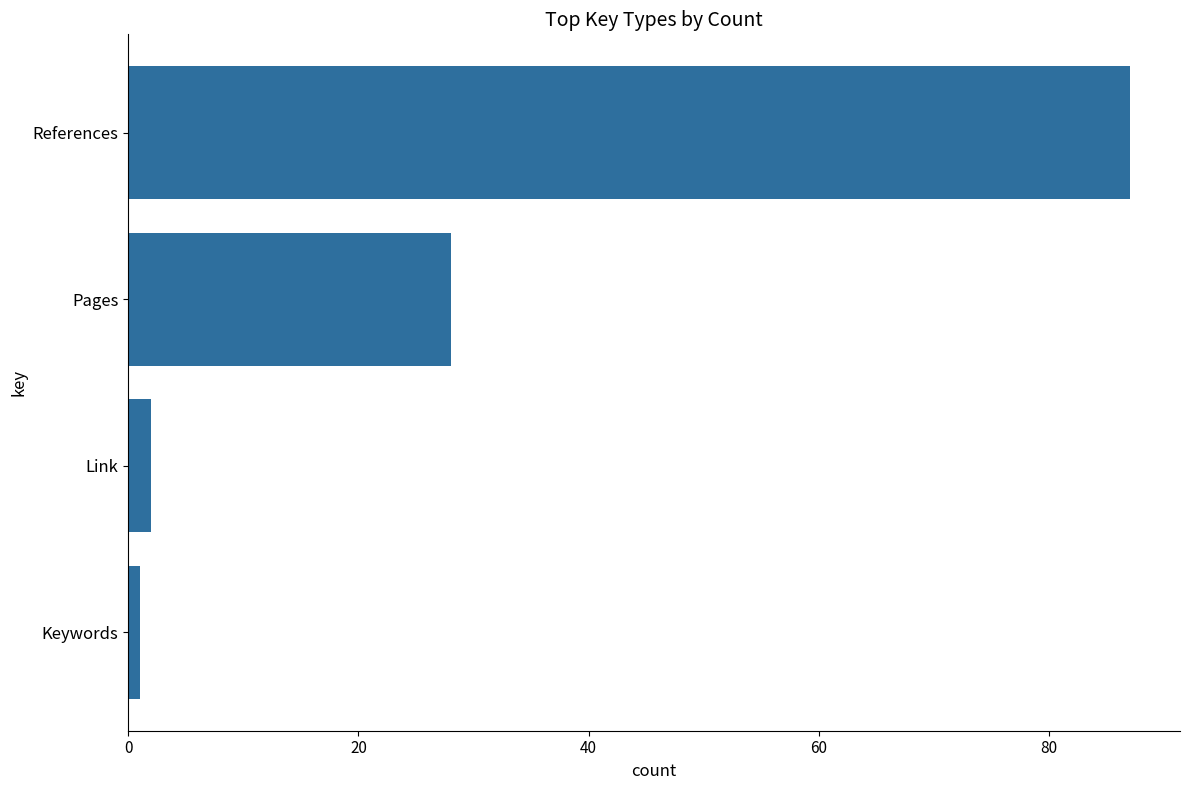

What is the smallest value displayed?

1